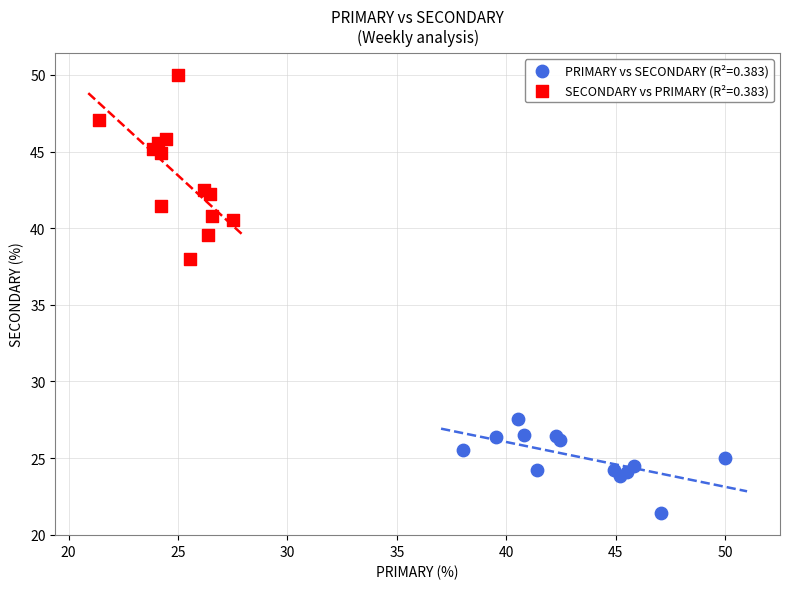

Which series contains the highest Y value?

SECONDARY vs PRIMARY (R²=0.383)